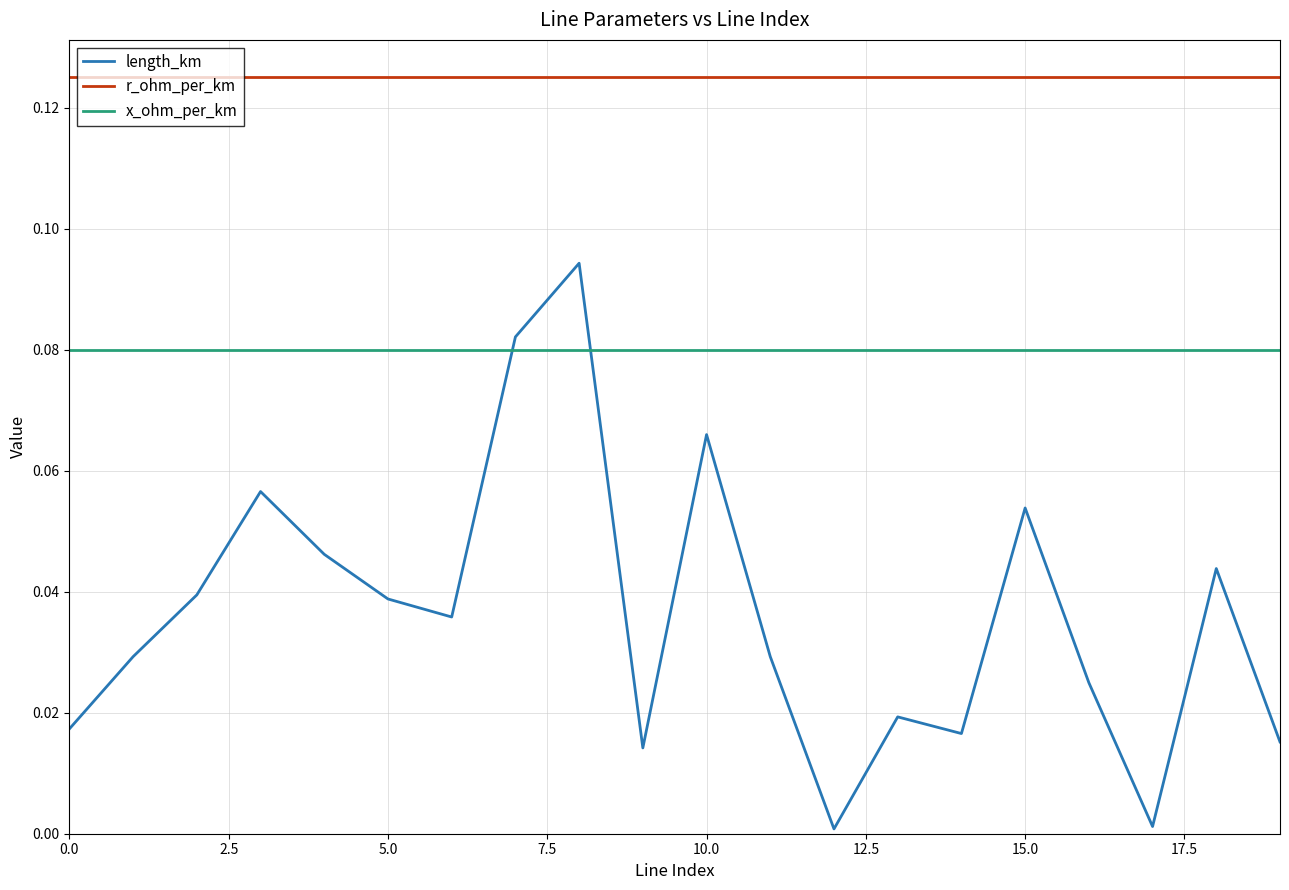

Which series has the largest total across all categories?

r_ohm_per_km